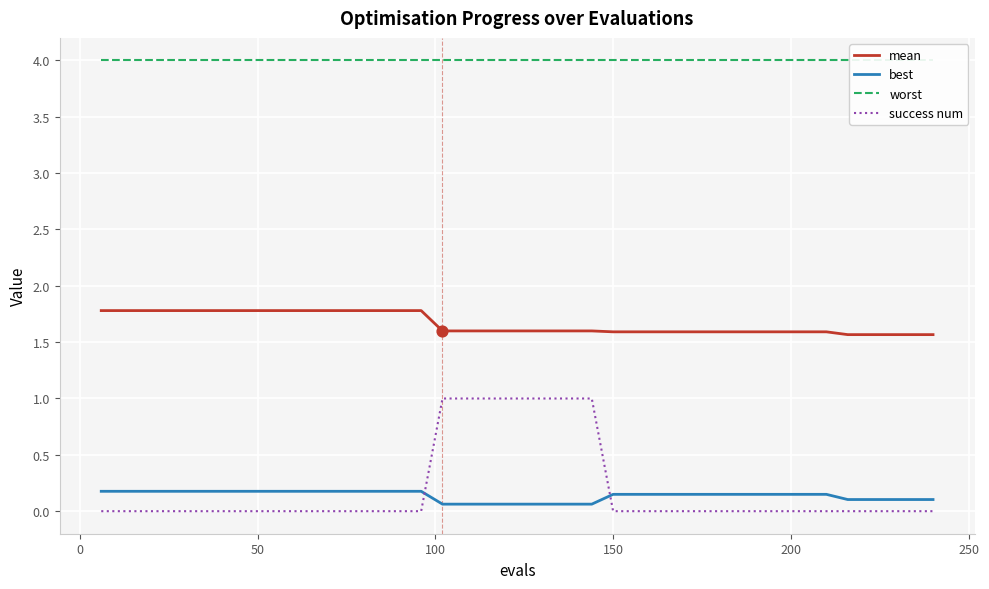

Which series reaches the minimum Y coordinate?

success num